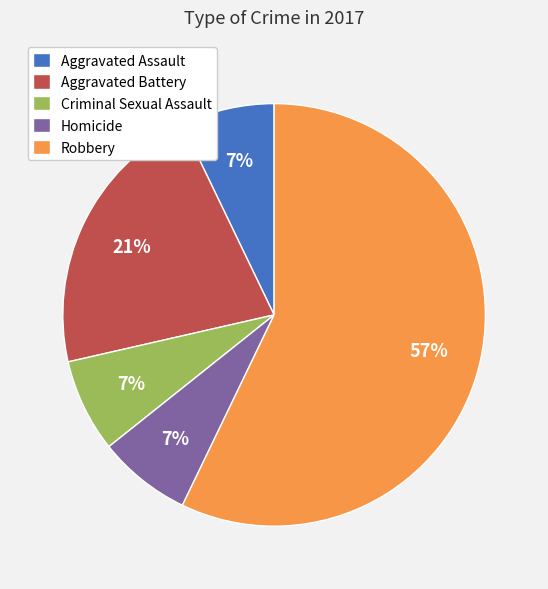

Which has a higher value, Aggravated Battery or Aggravated Assault?

Aggravated Battery